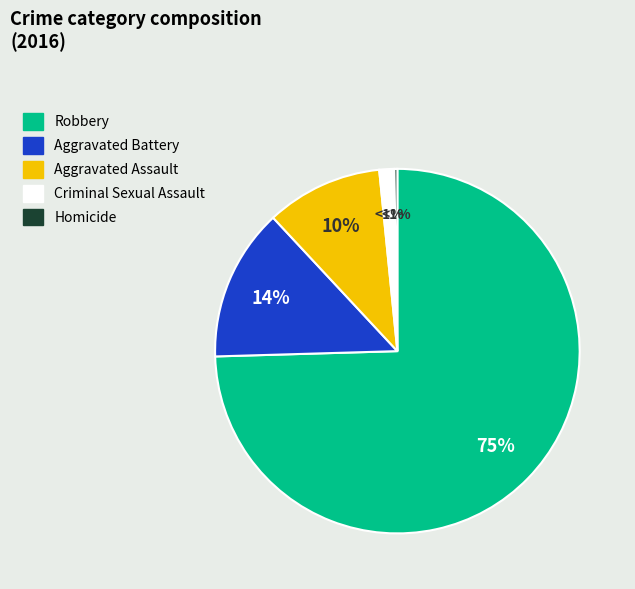

To the nearest percent, what percentage of the pie is Aggravated Assault?

10%